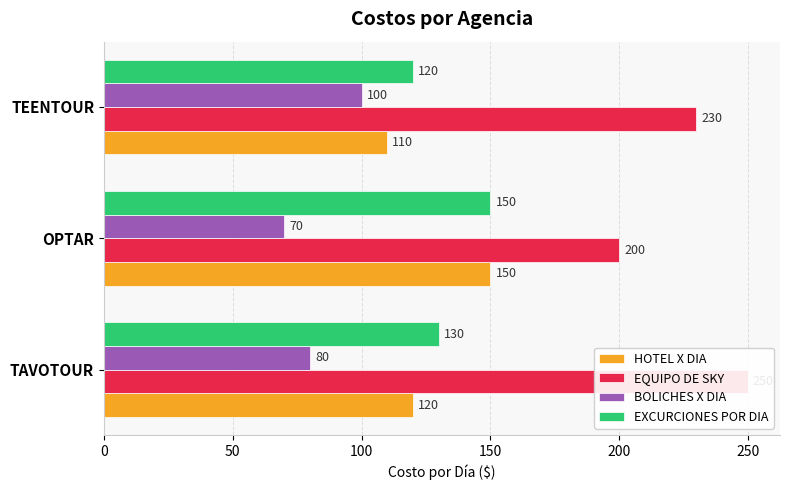

What is the sum of the EQUIPO DE SKY values at TEENTOUR and OPTAR?

430